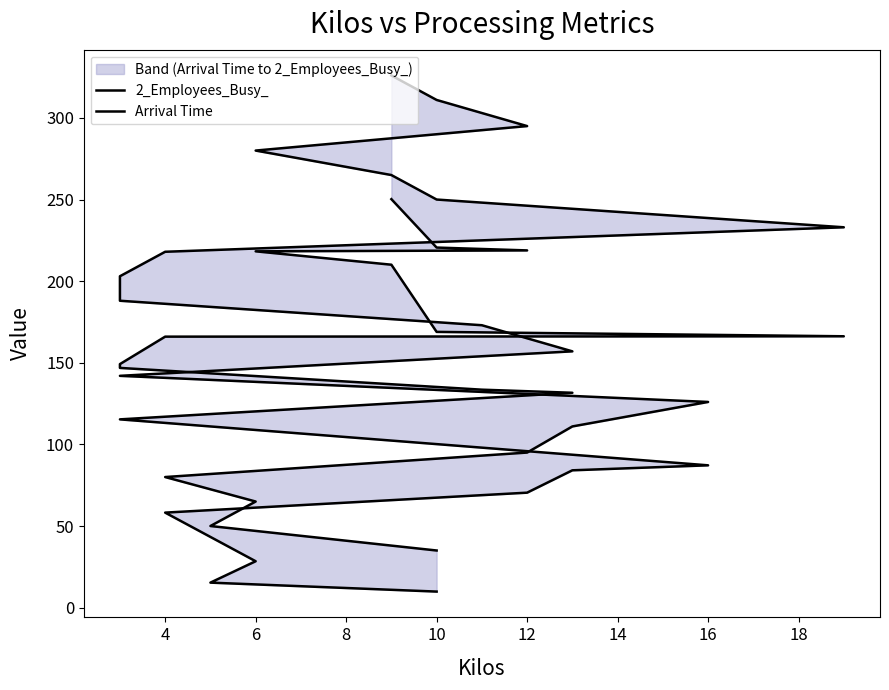

True or false: 2_Employees_Busy_ and Arrival Time intersect in this chart.

False